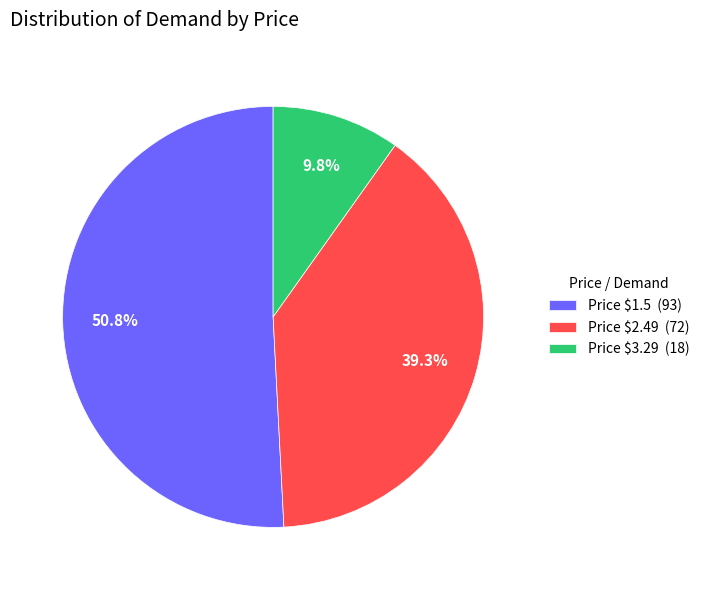

Which slice represents more than half of the pie?

Price $1.5 (93)